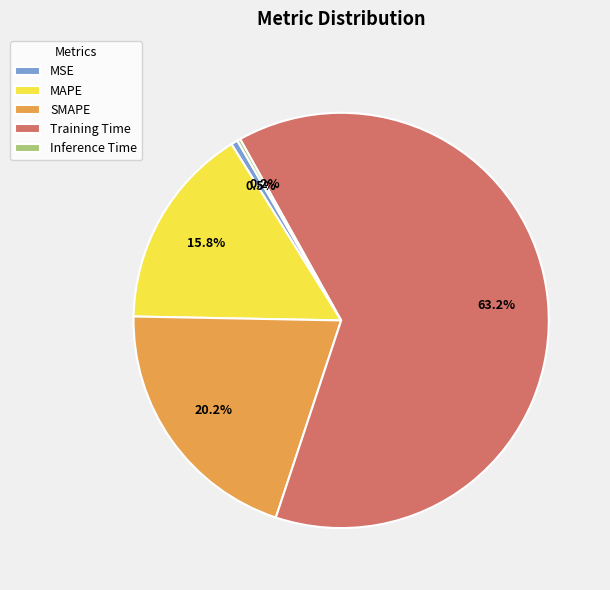

Is SMAPE the majority of the pie?

No